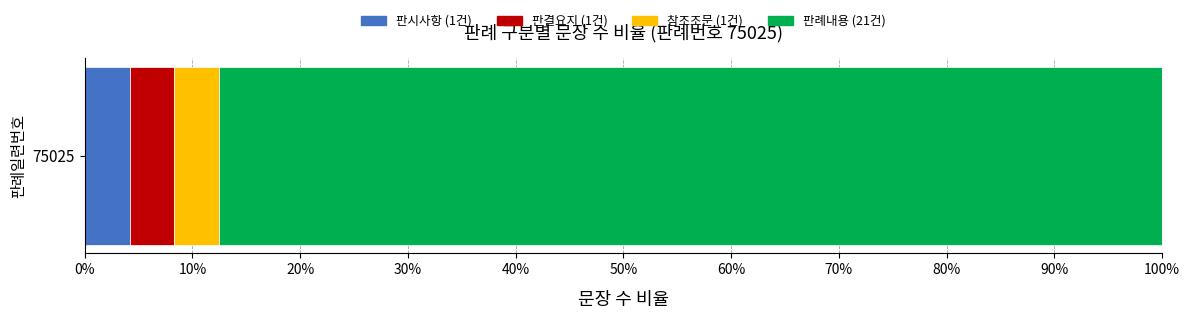

Count the number of categories in the chart.

1